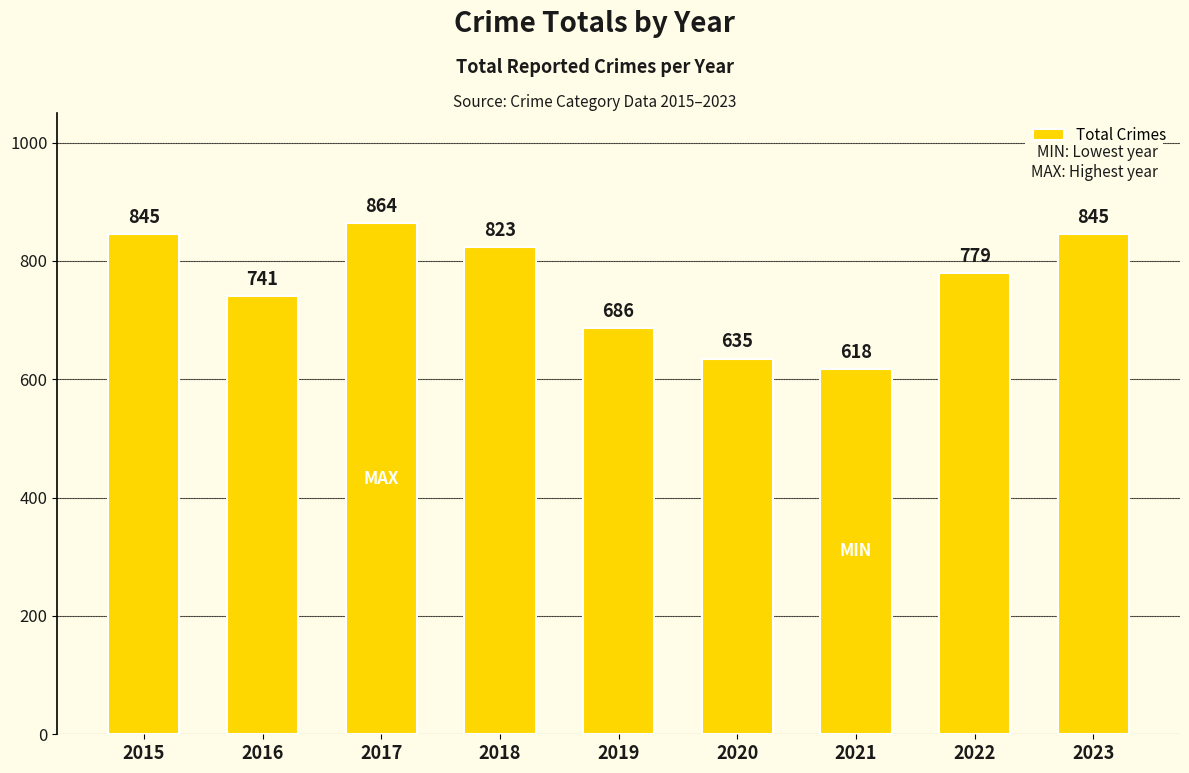

Is it true that the value at 2016 is 741?

True